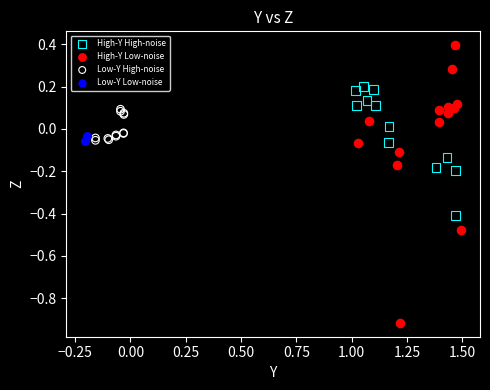

Which series has the widest spread of Y values?

High-Y Low-noise